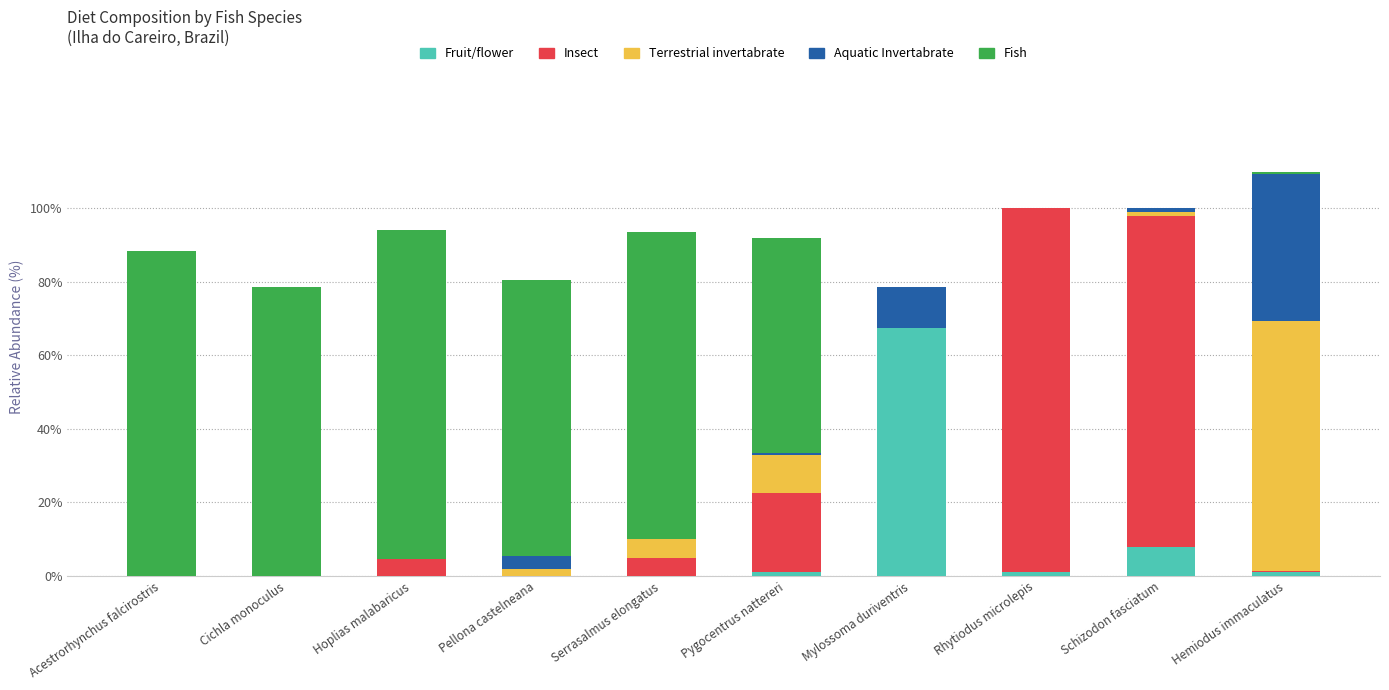

The Fruit/flower series shows 0.0 at Acestrorhynchus falcirostris. True or false?

True